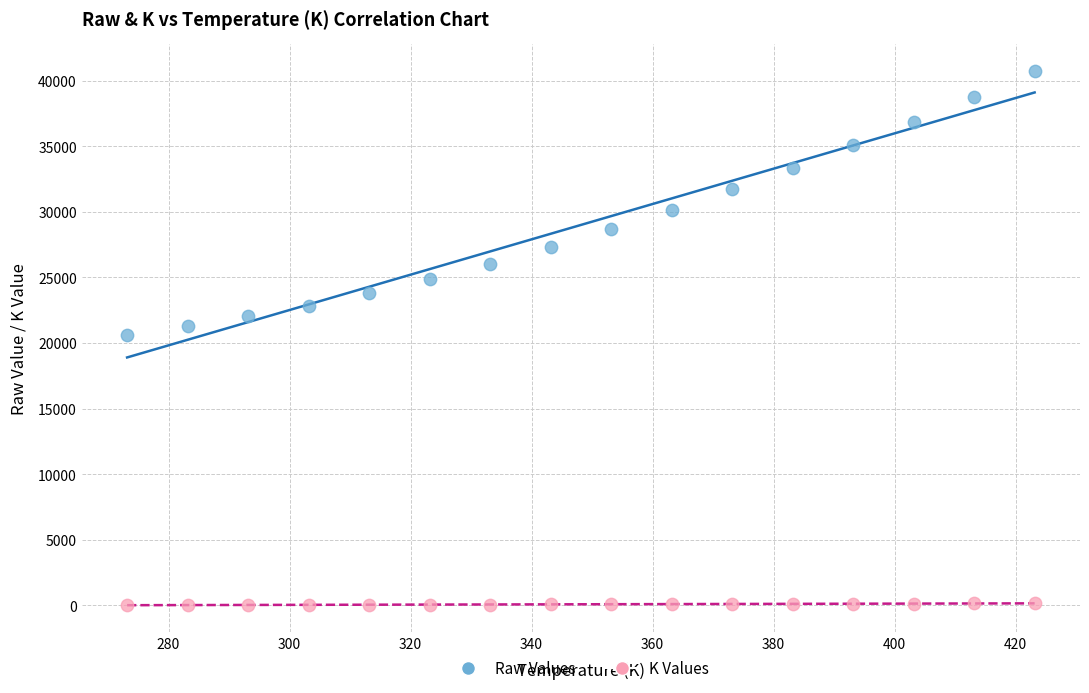

Across all data points, what is the range of X values (max minus min)?

150.0